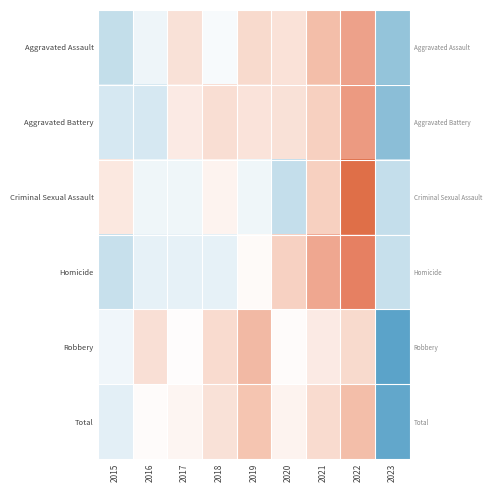

The Aggravated Assault series shows 0.1 at 2017. True or false?

False